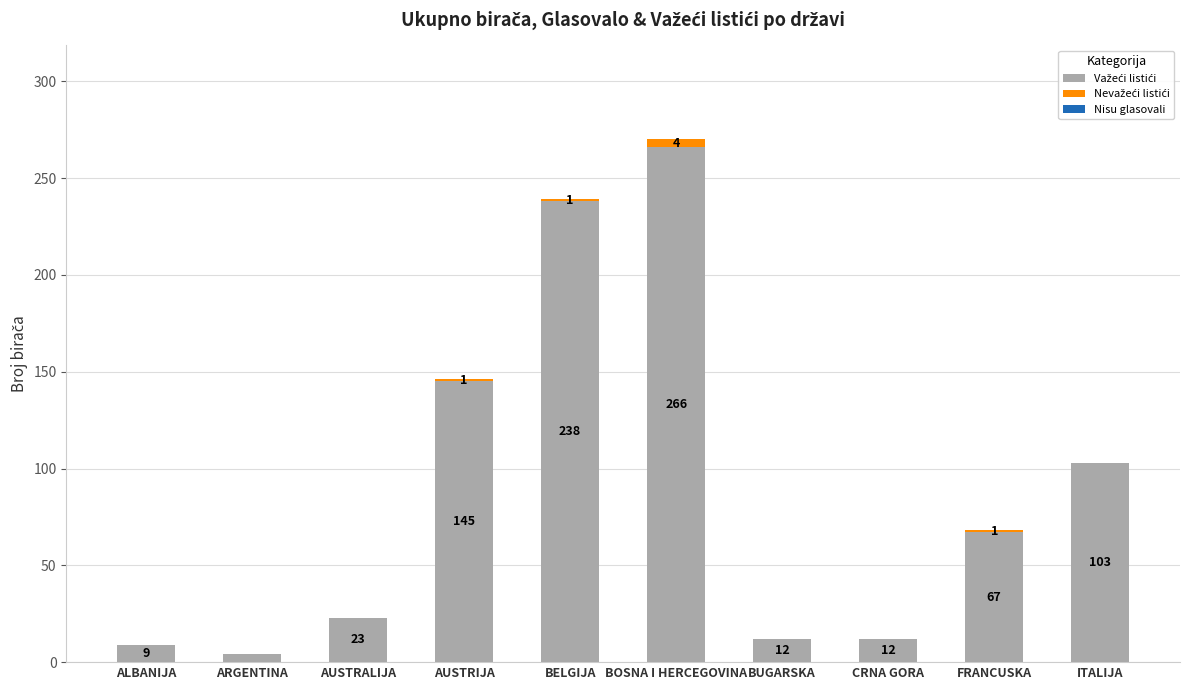

What is the total value across all series at ITALIJA?

103